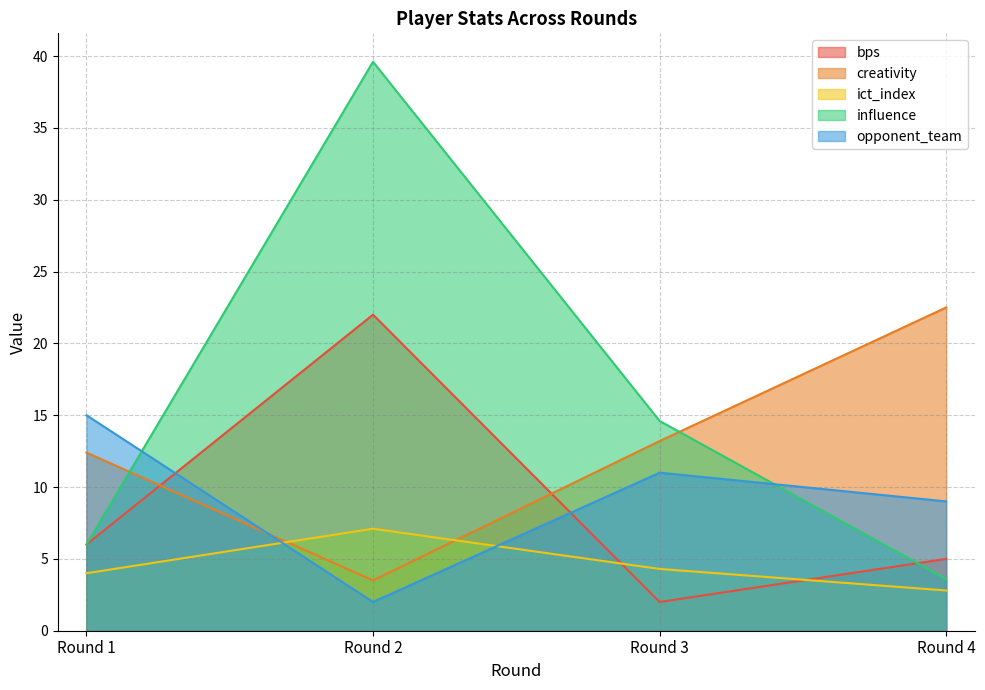

Reading left to right, what are all the values shown in this chart?

bps: Round 1=6.0	Round 2=22.0	Round 3=2.0	Round 4=5.0
creativity: Round 1=12.4	Round 2=3.5	Round 3=13.2	Round 4=22.5
ict_index: Round 1=4.0	Round 2=7.1	Round 3=4.3	Round 4=2.8
influence: Round 1=6.0	Round 2=39.6	Round 3=14.6	Round 4=3.6
opponent_team: Round 1=15.0	Round 2=2.0	Round 3=11.0	Round 4=9.0